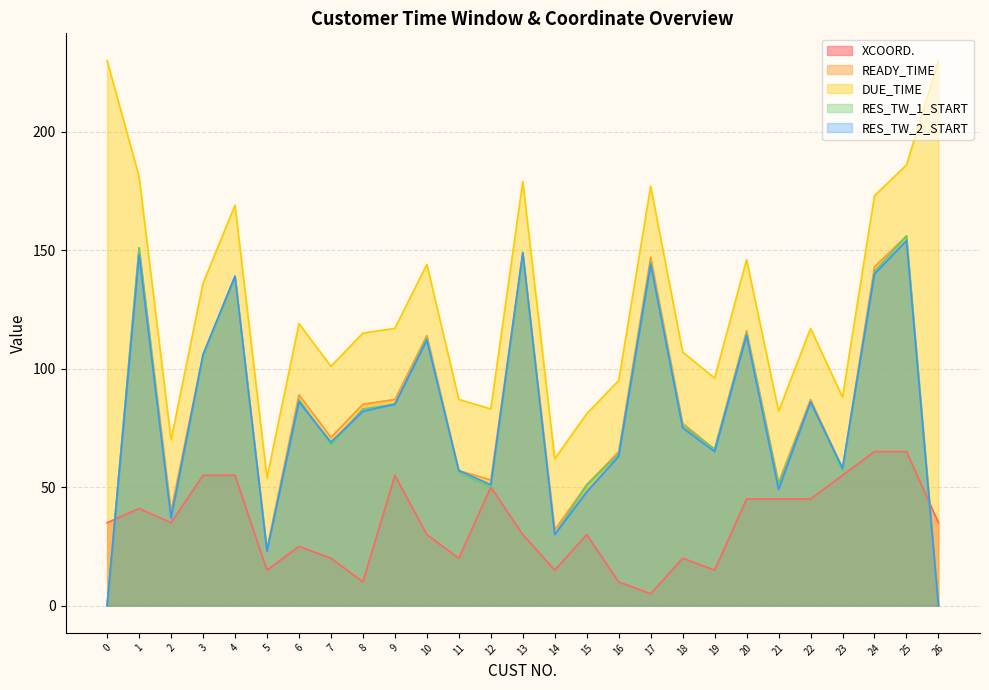

The DUE_TIME series shows 273 at 4. True or false?

False